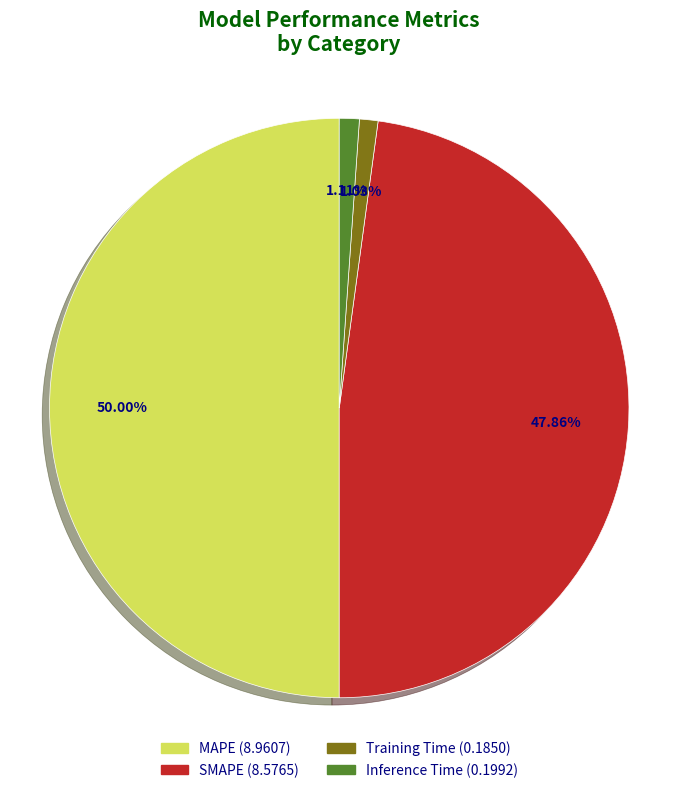

Between SMAPE and Training Time, which is larger?

SMAPE